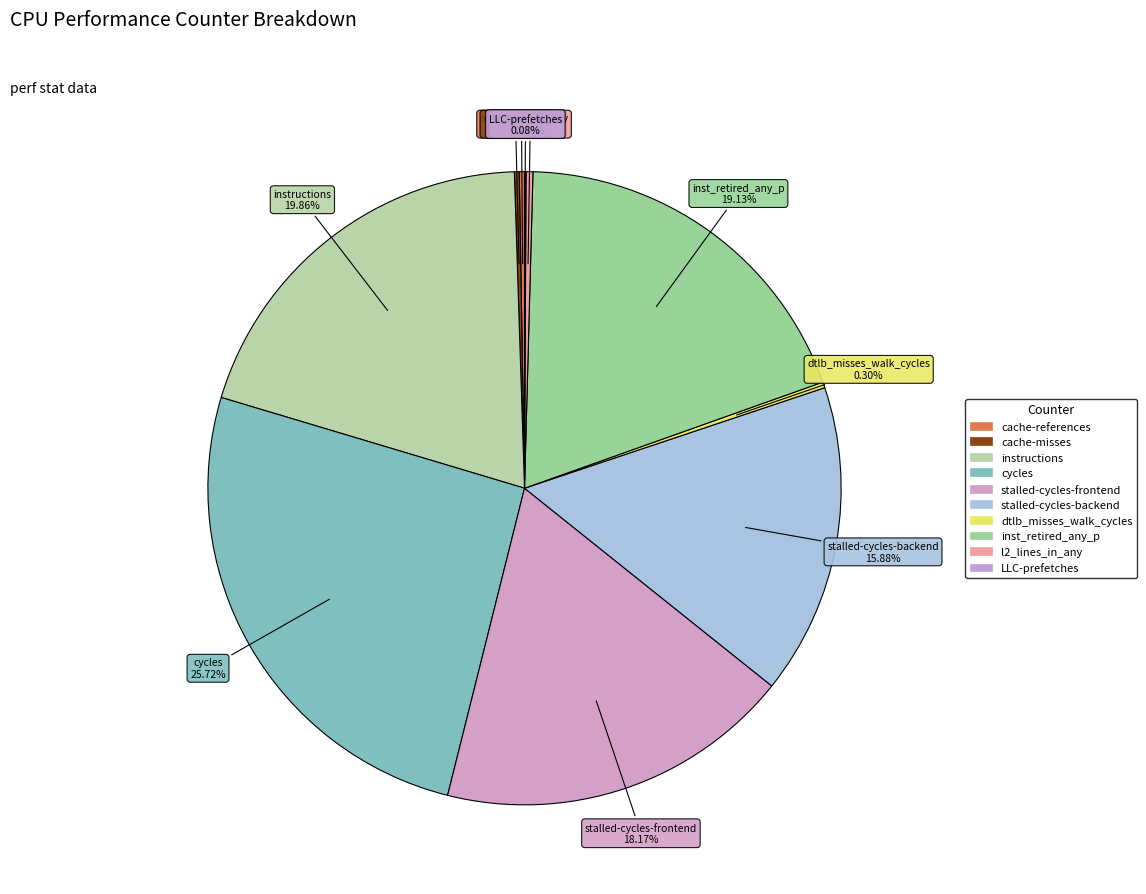

Between dtlb_misses_walk_cycles and cache-misses, which is larger?

dtlb_misses_walk_cycles